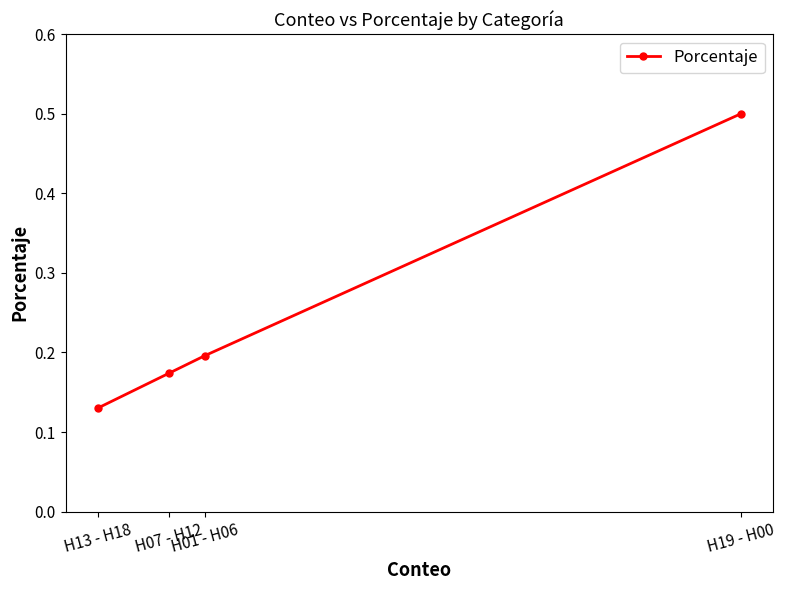

True or false: the data shows 0.1 at H07 - H12.

False